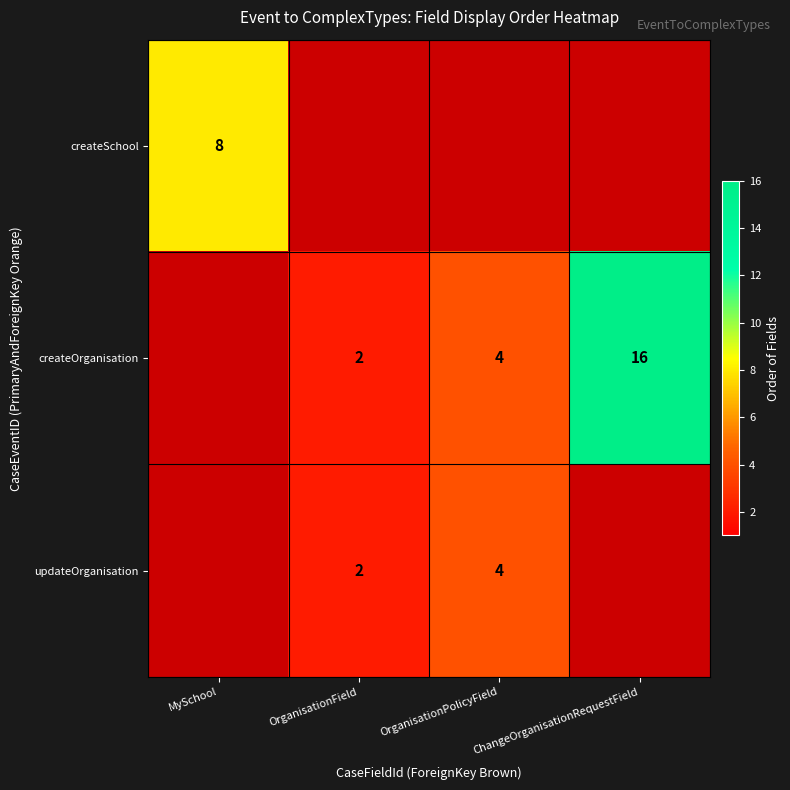

Is it true that createOrganisation equals 4 at OrganisationPolicyField?

True